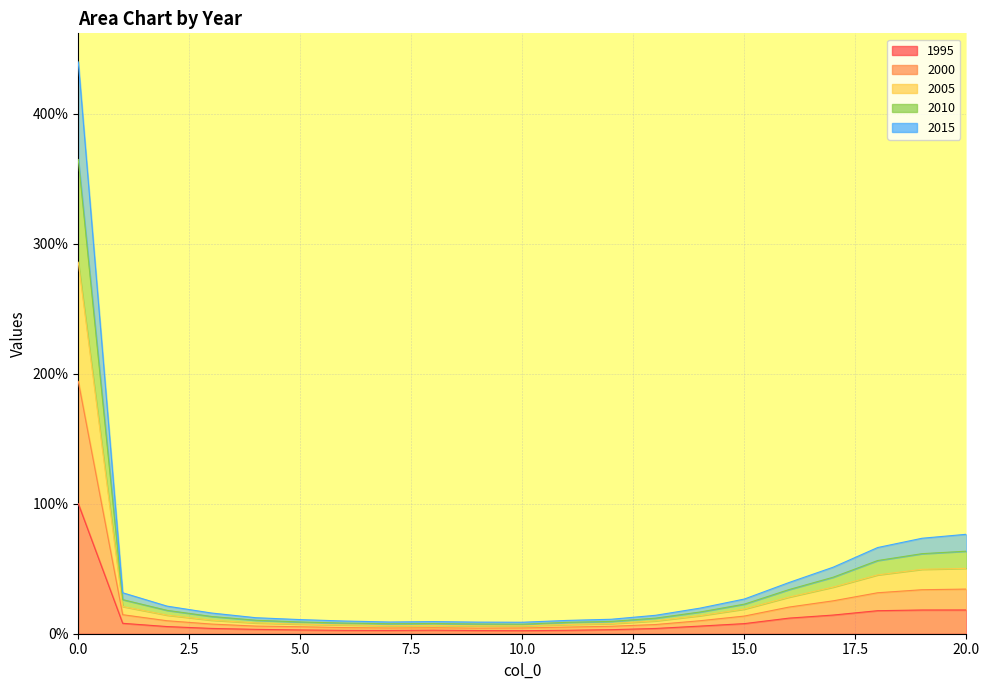

Rank the series by their average value, from highest to lowest.

2000, 2005, 2010, 2015, 1995